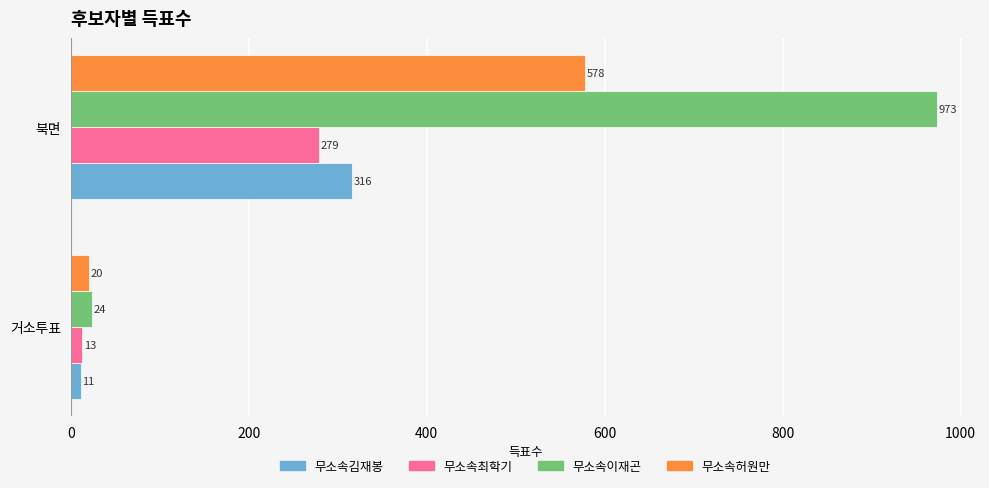

Which series changed the most between 거소투표 and 북면?

무소속이재곤